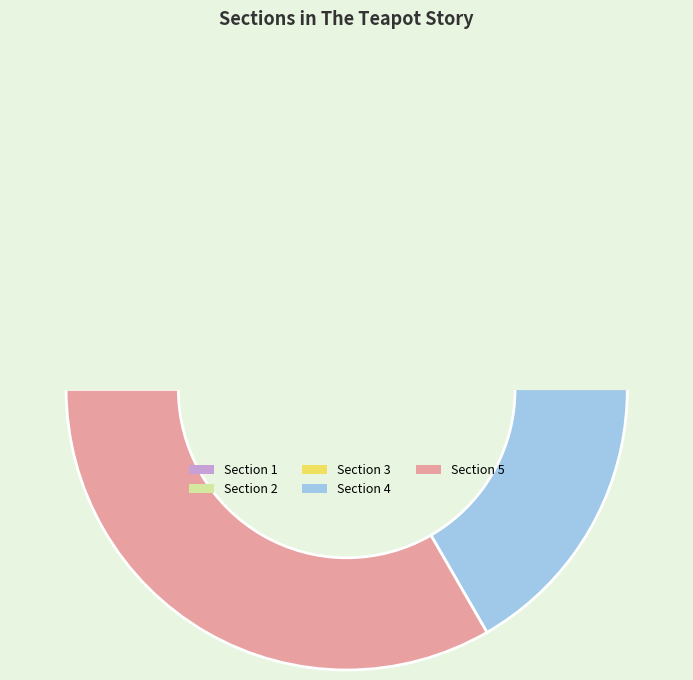

Is Section 4 the majority of the pie?

No